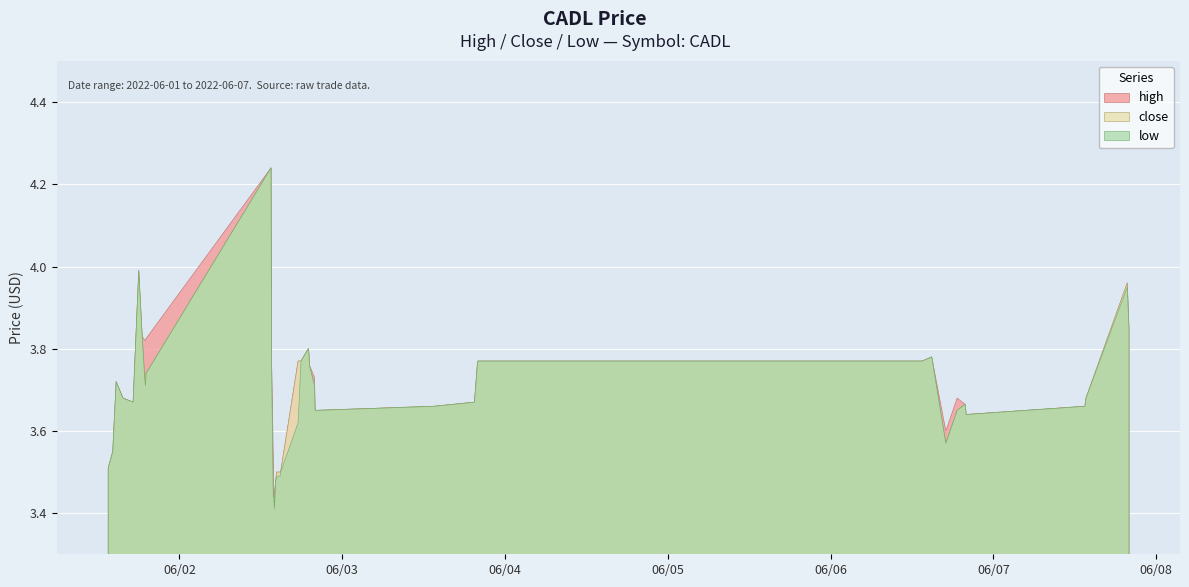

True or false: low has more than 1 interior local peaks.

True